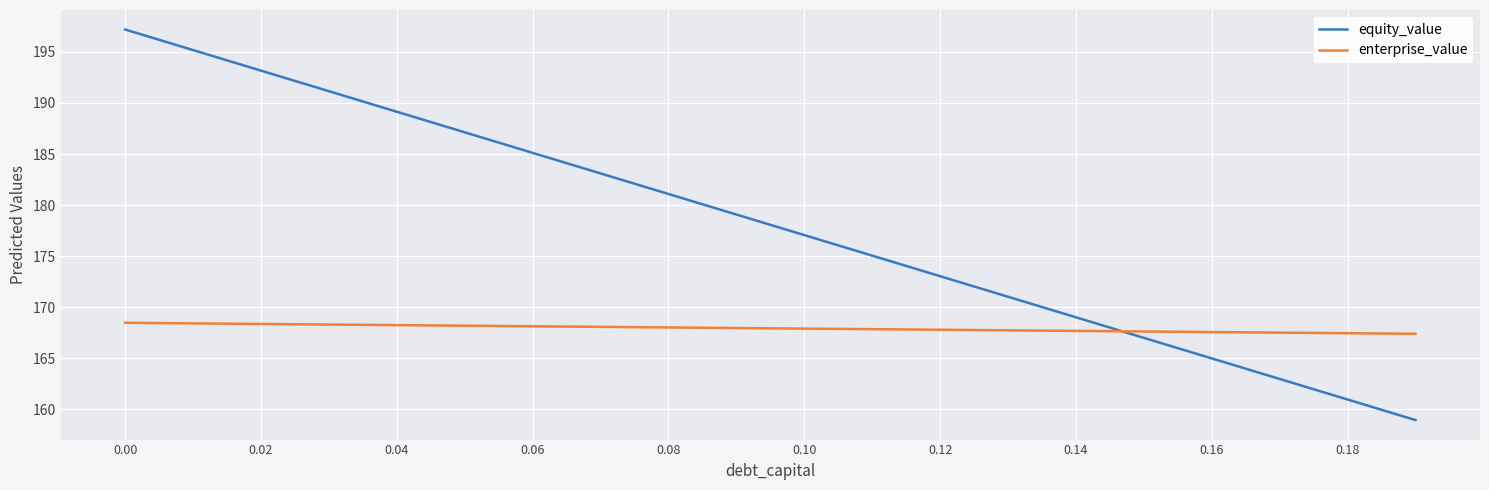

Rank the series by their average value, from highest to lowest.

equity_value, enterprise_value